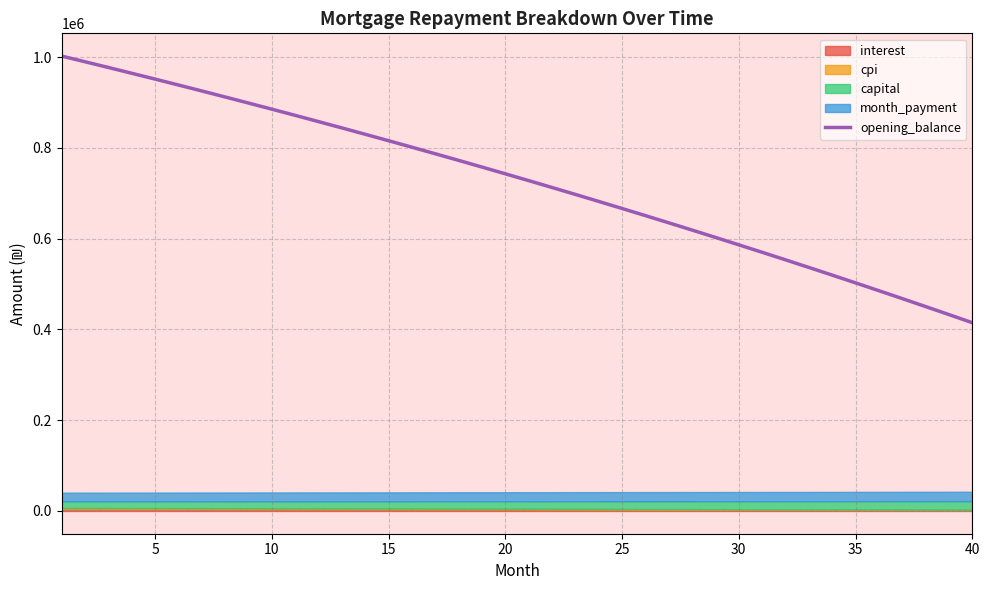

What is the lowest value of the opening_balance series?

414718.6